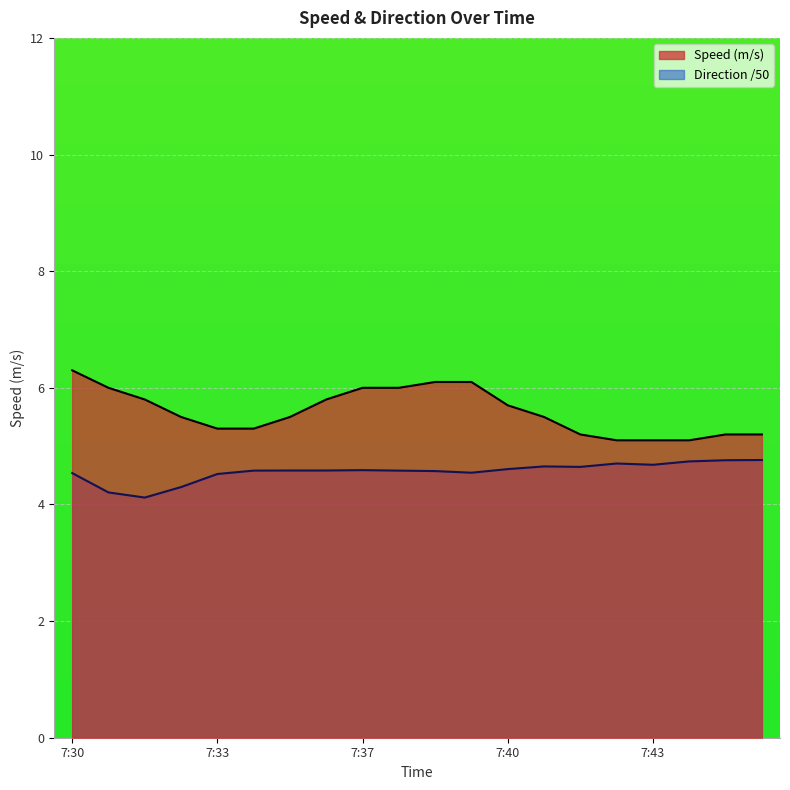

In Direction, how many points are higher than both neighbors (excluding endpoints)?

3